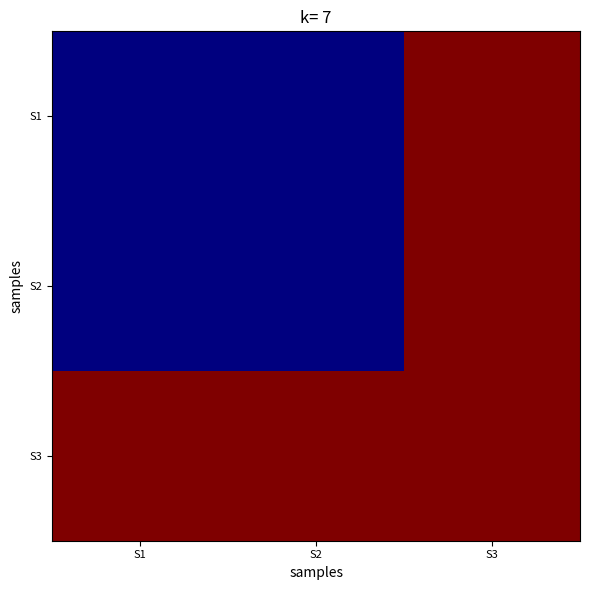

Reading left to right, extract all data points from this chart.

S1: S1=1.2	S2=1.2	S3=6.7
S2: S1=1.2	S2=1.2	S3=6.7
S3: S1=6.7	S2=6.7	S3=6.7